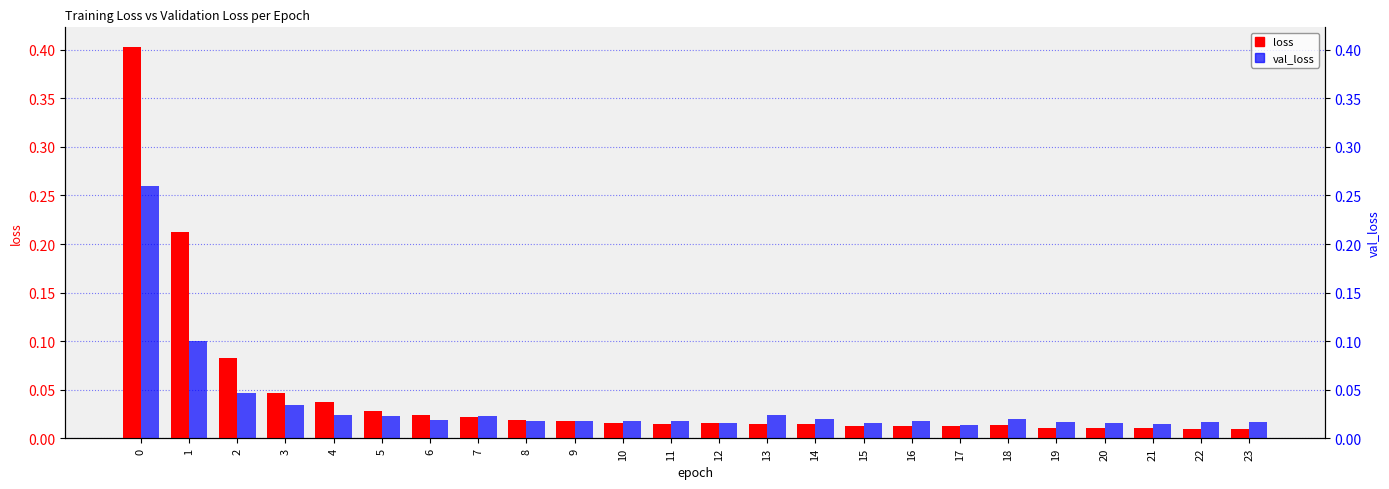

Reading left to right, transcribe all the data shown in this chart.

loss: 0=0.4	1=0.2	2=0.1	3=0.0	4=0.0	5=0.0	6=0.0	7=0.0	8=0.0	9=0.0	10=0.0	11=0.0	12=0.0	13=0.0	14=0.0	15=0.0	16=0.0	17=0.0	18=0.0	19=0.0	20=0.0	21=0.0	22=0.0	23=0.0
val_loss: 0=0.3	1=0.1	2=0.0	3=0.0	4=0.0	5=0.0	6=0.0	7=0.0	8=0.0	9=0.0	10=0.0	11=0.0	12=0.0	13=0.0	14=0.0	15=0.0	16=0.0	17=0.0	18=0.0	19=0.0	20=0.0	21=0.0	22=0.0	23=0.0